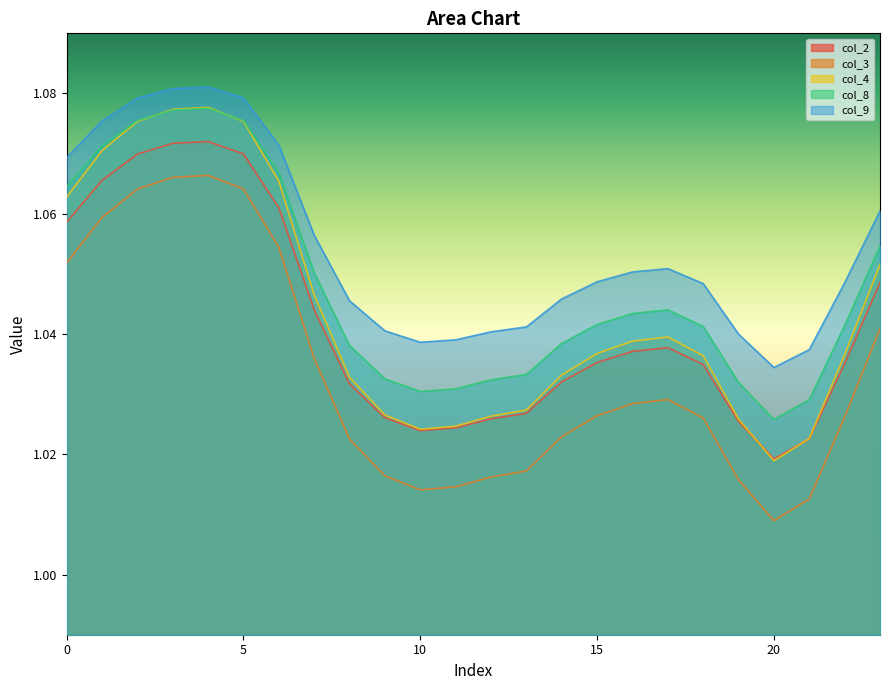

Does the chart have visible grid lines?

No